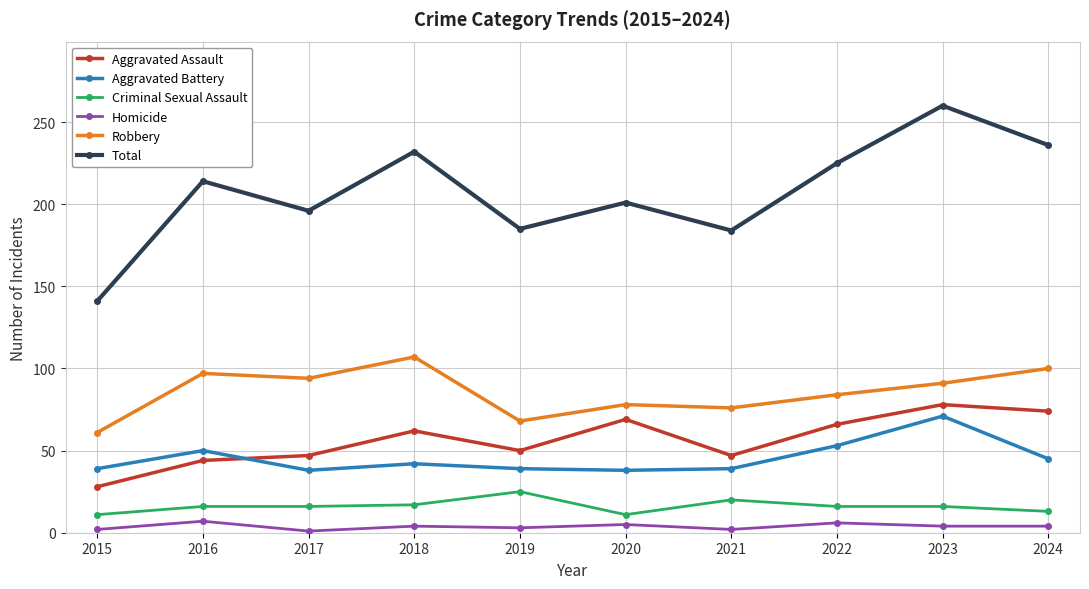

Is this an area chart (filled region under the line)?

No